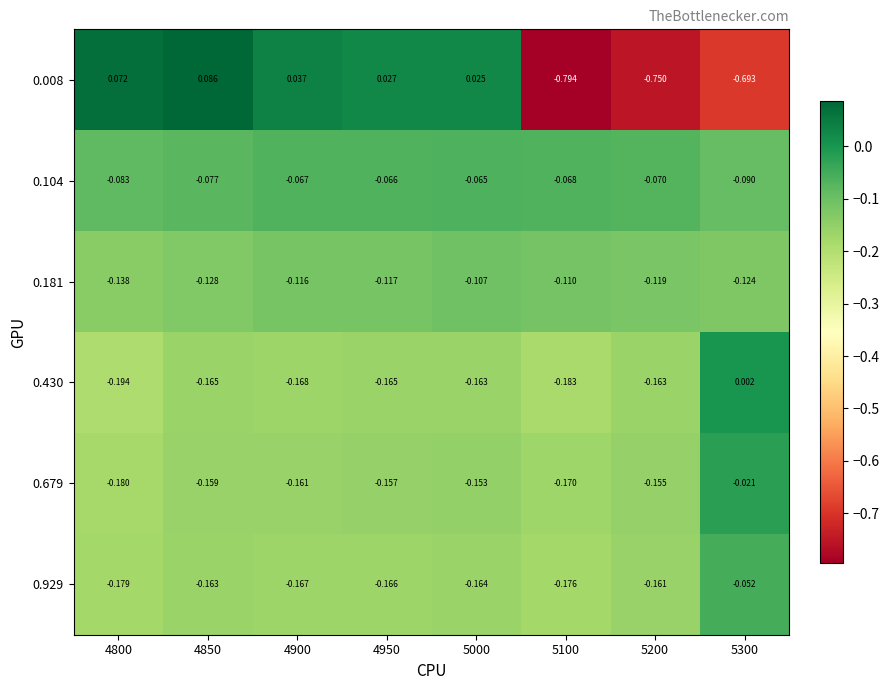

At which category does the chart reach its peak across all series?

4850